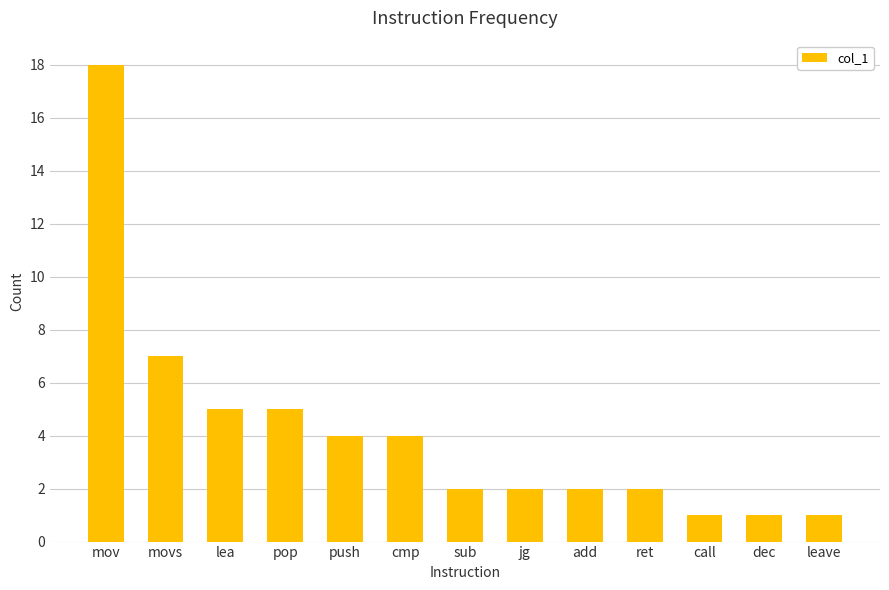

What is the difference between the maximum and second lowest values?

17